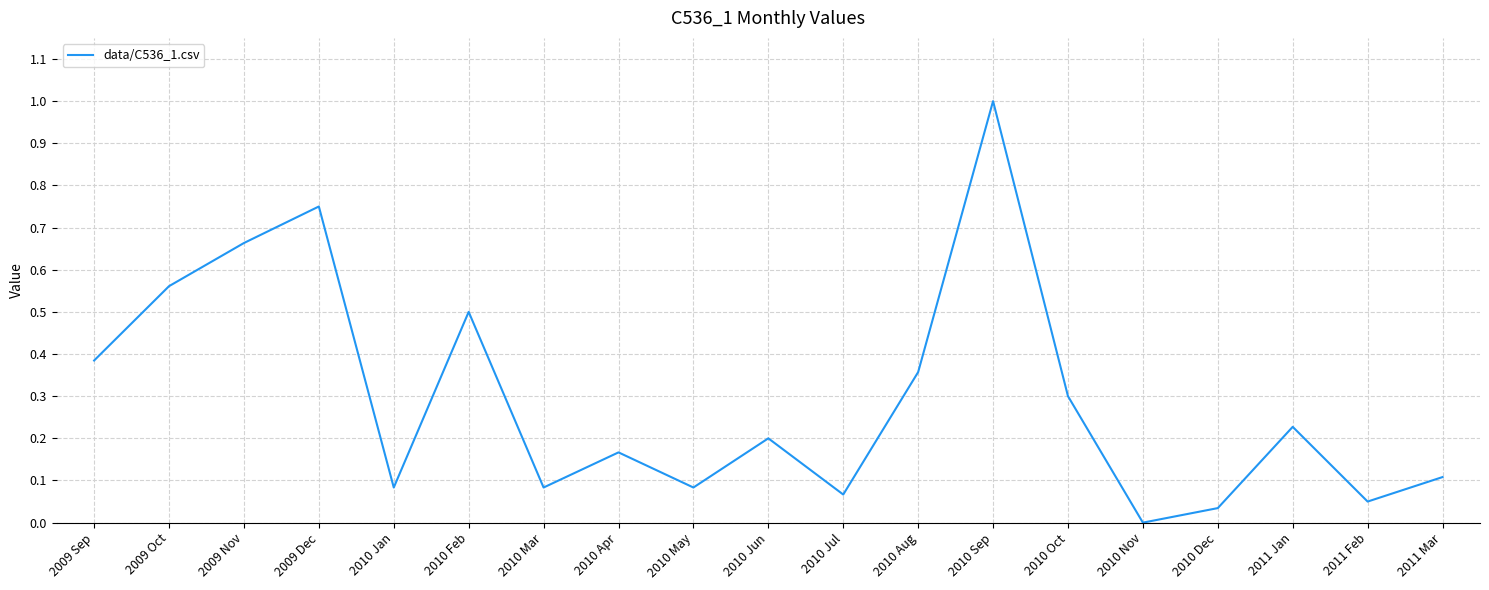

The chart shows a value of 0.1 at 2010 May. True or false?

True